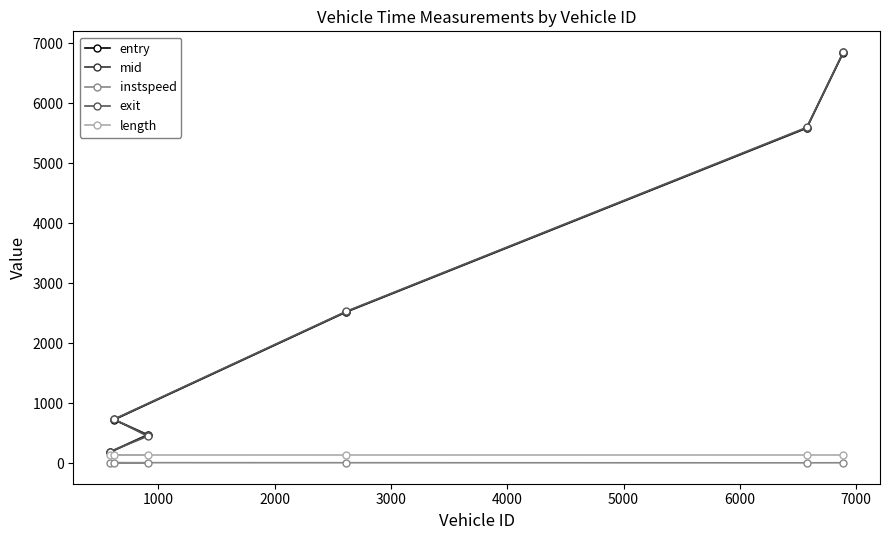

How many values in the exit series exceed 2535?

3